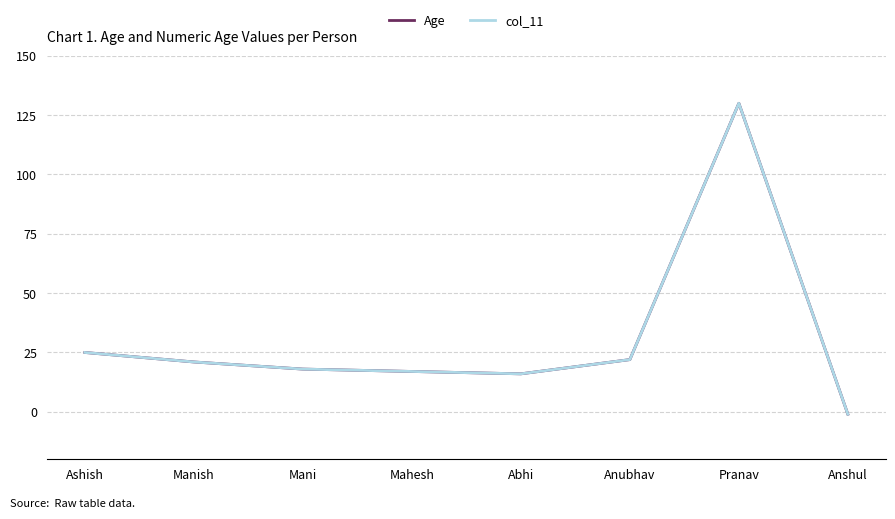

Does the chart display data point markers on the line(s)?

No